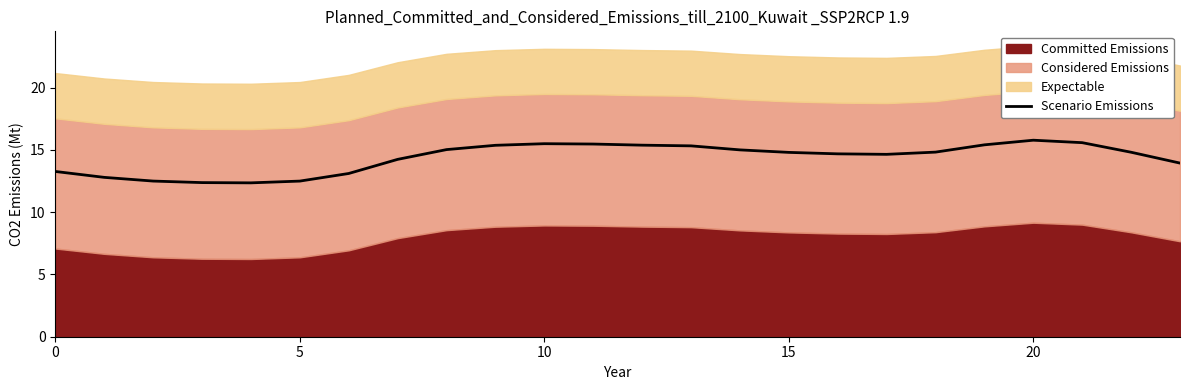

What is the average value?

14.4